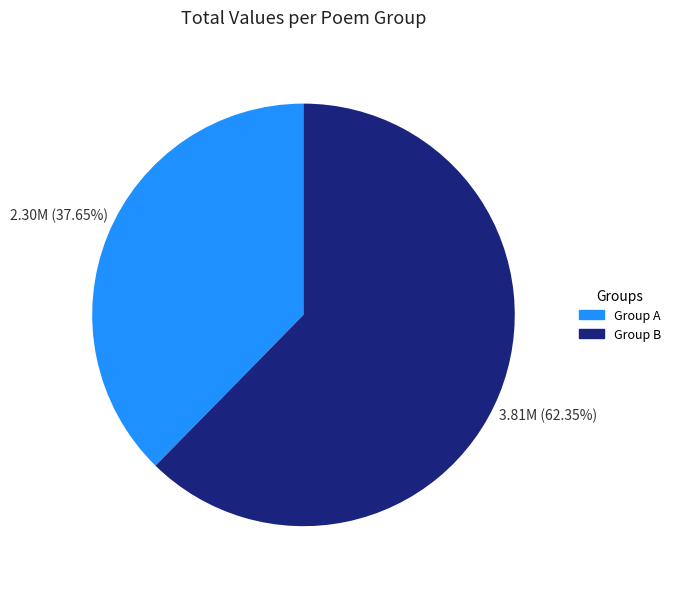

How many segments does this pie chart have?

2